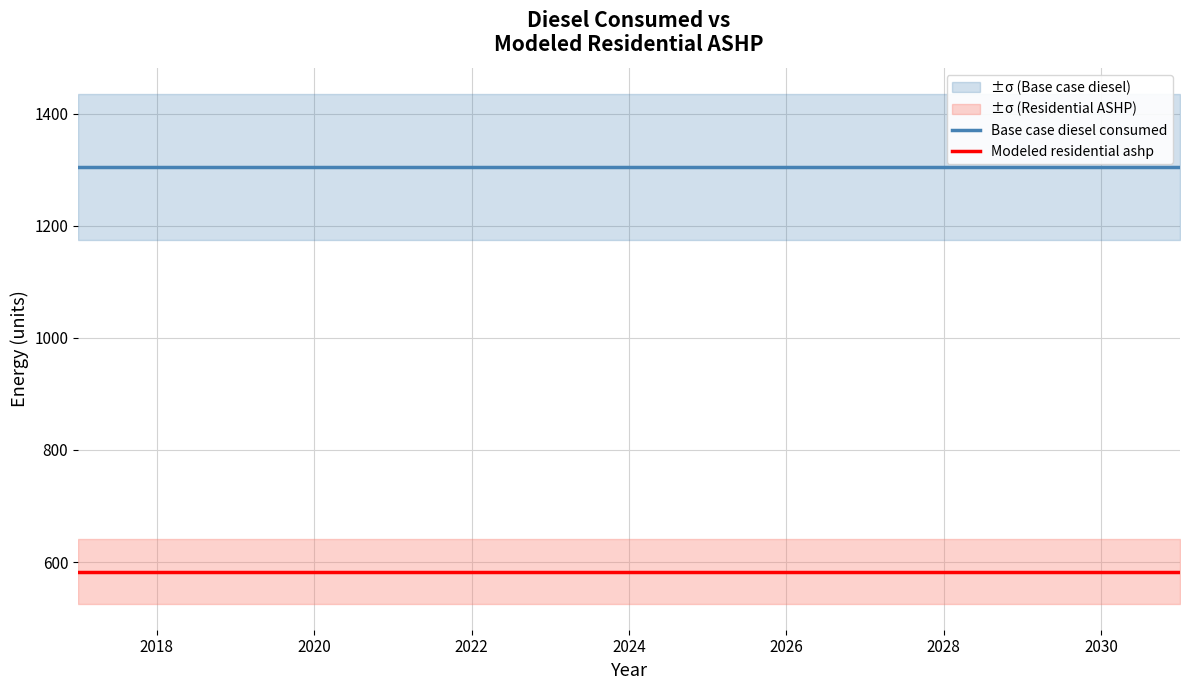

True or false: Modeled residential ashp and Base case diesel consumed cross at least once.

False